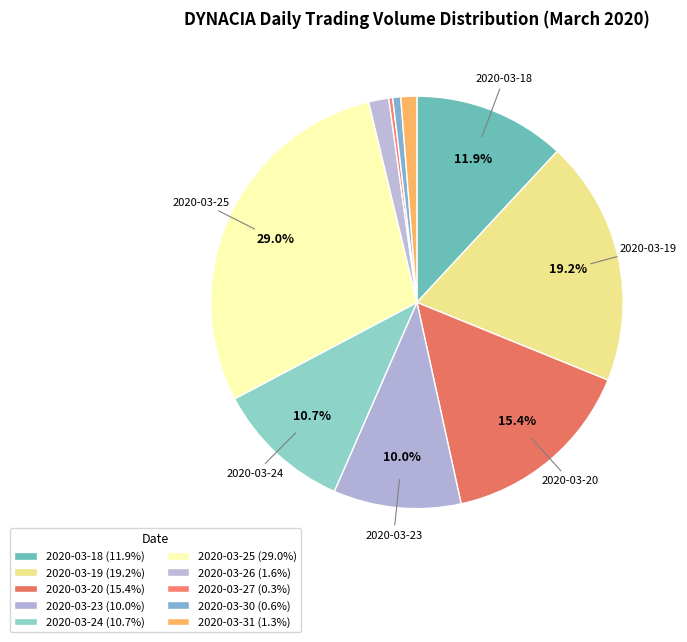

Count the number of slices in the pie.

10